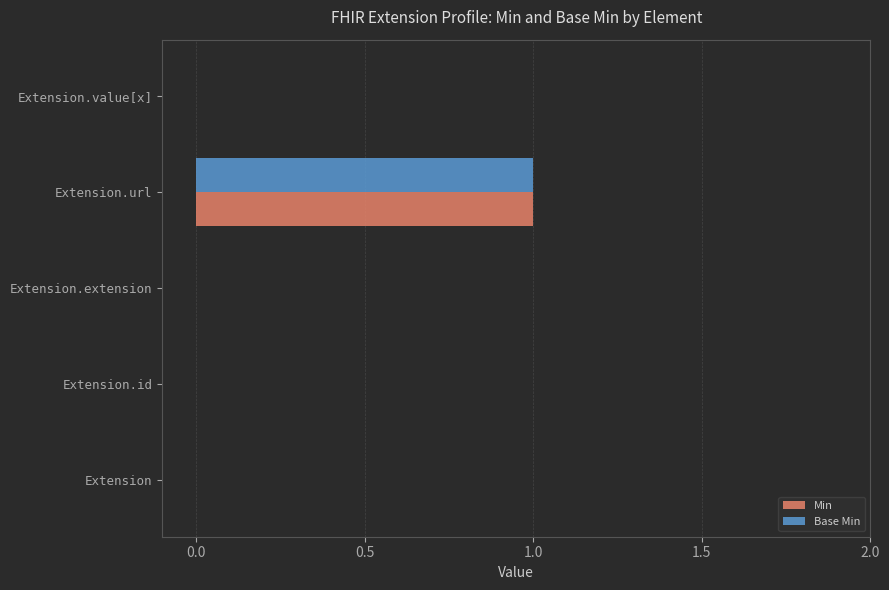

Is the value of Base Min at Extension.url greater than the value of Min at Extension.extension?

Yes